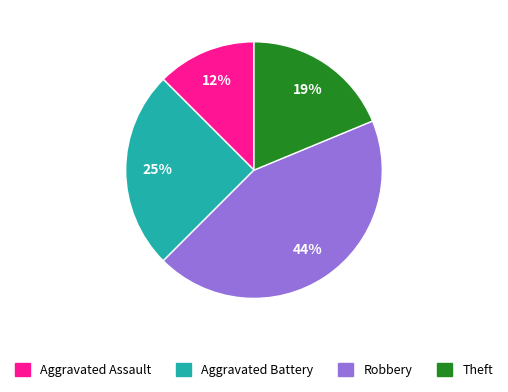

Combined, do Aggravated Battery and Robbery account for over 50%?

Yes